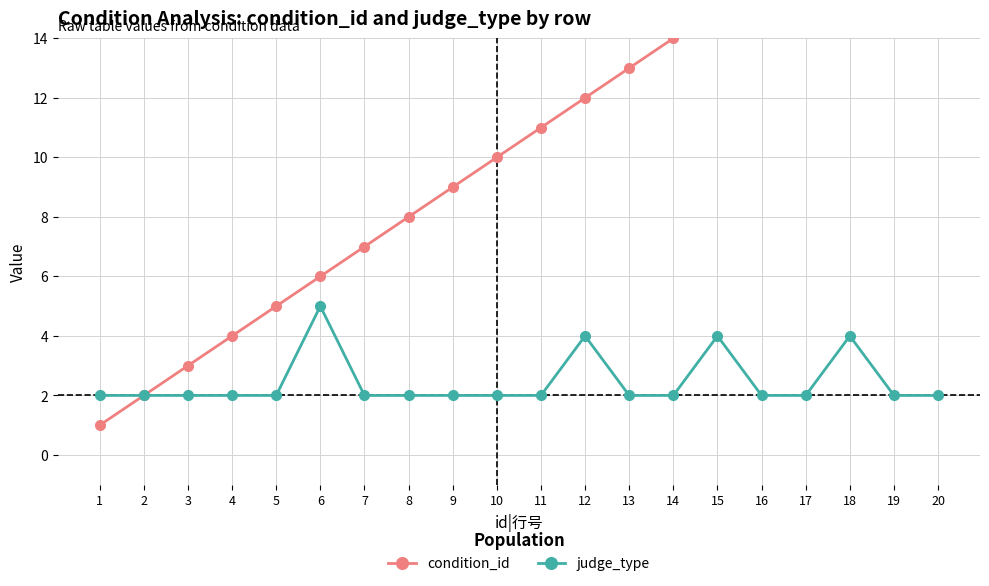

Rank the series at 7 from highest to lowest value.

condition_id, judge_type